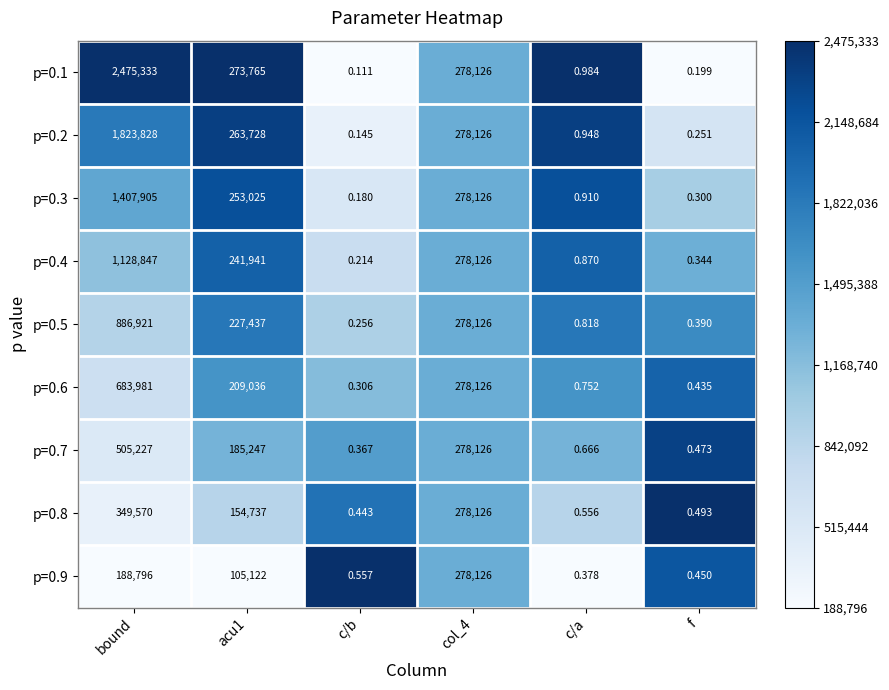

At which label does p=0.3 reach its minimum?

c/b